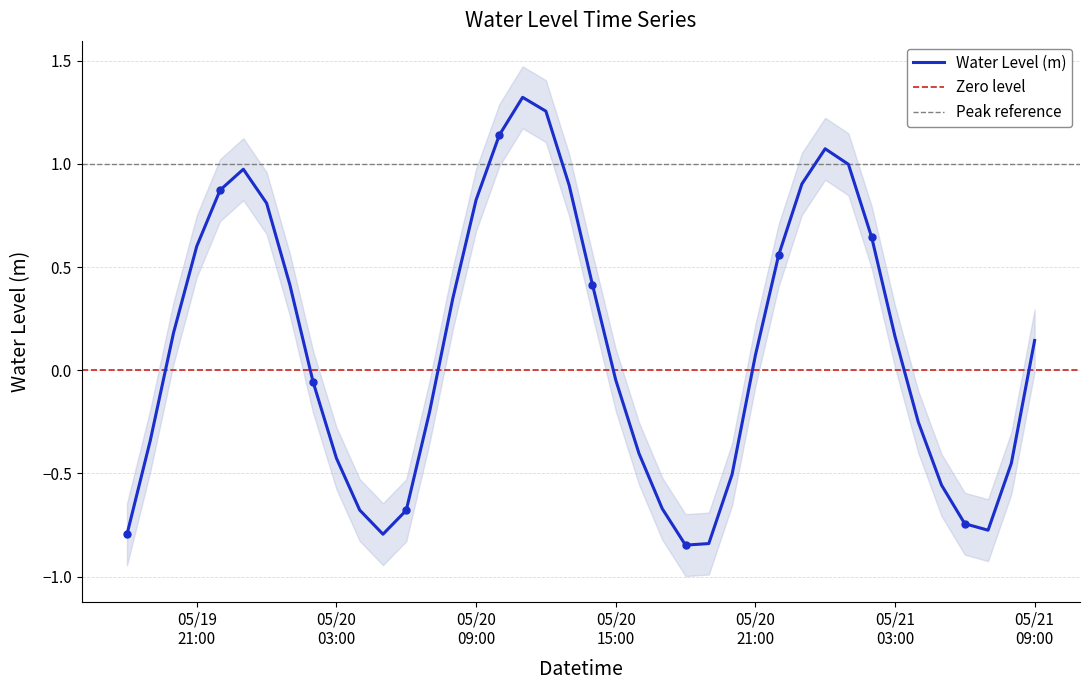

How many positive values are there?

21